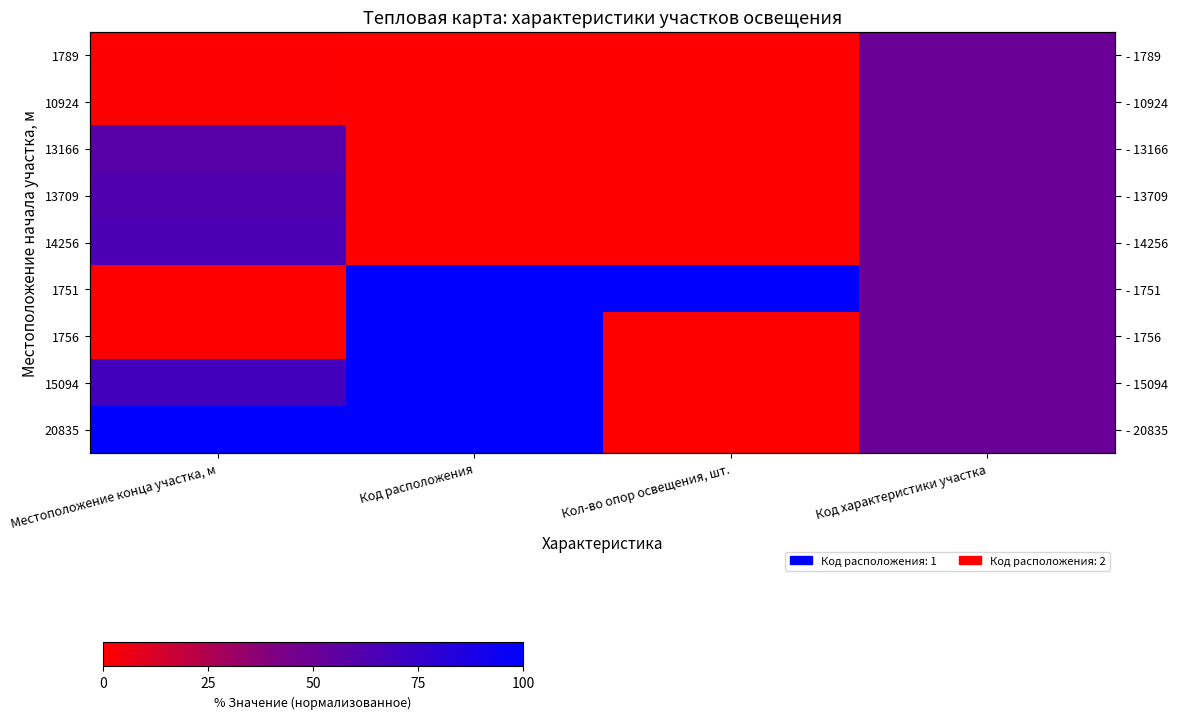

Is it true that 15094 equals 68.7 at Местоположение конца участка, м?

True